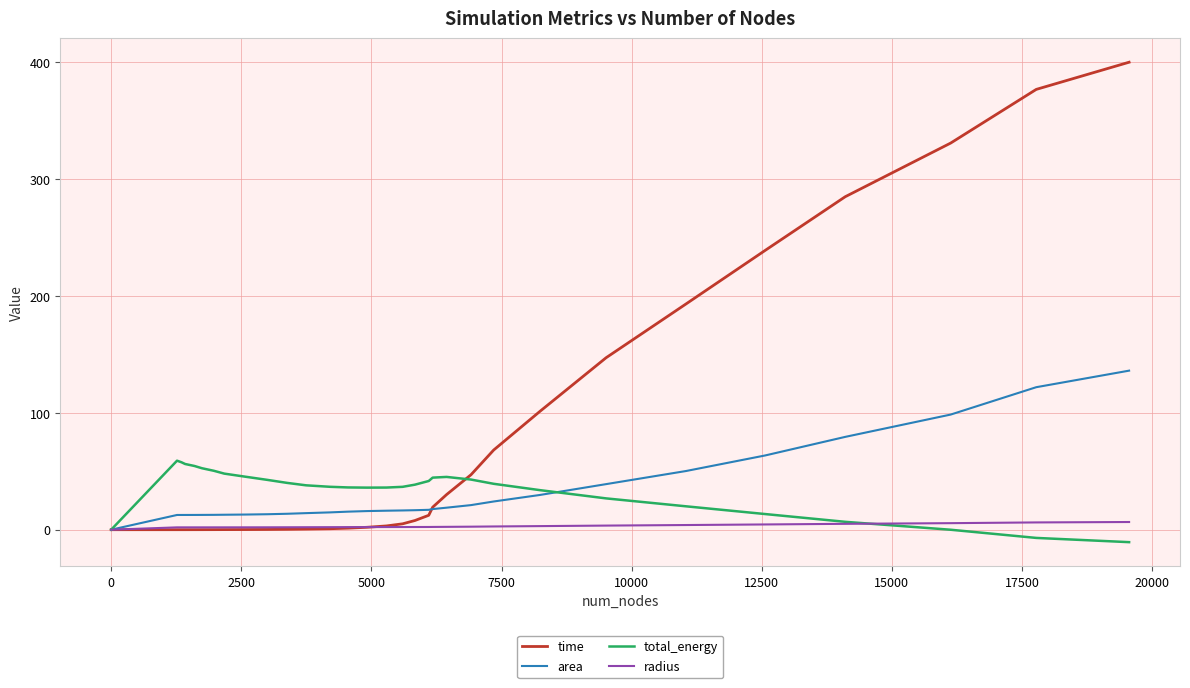

Which series has the largest total across all categories?

time